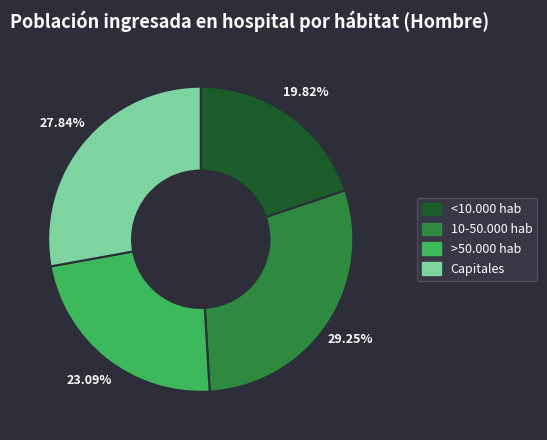

Which category has the biggest portion of the pie?

10-50.000 hab